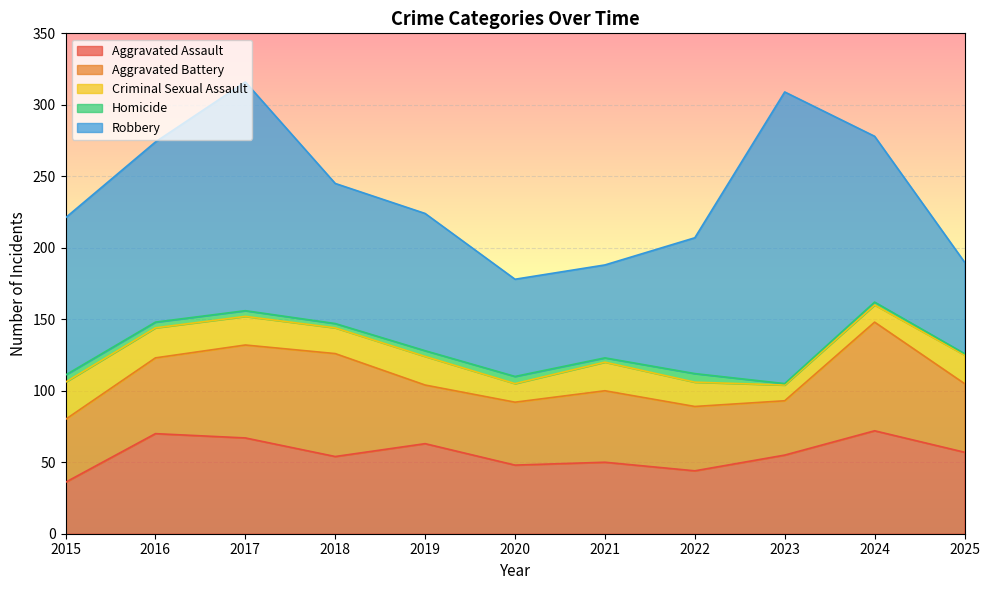

At 2022, list the series in order from largest to smallest.

Robbery, Aggravated Battery, Aggravated Assault, Criminal Sexual Assault, Homicide